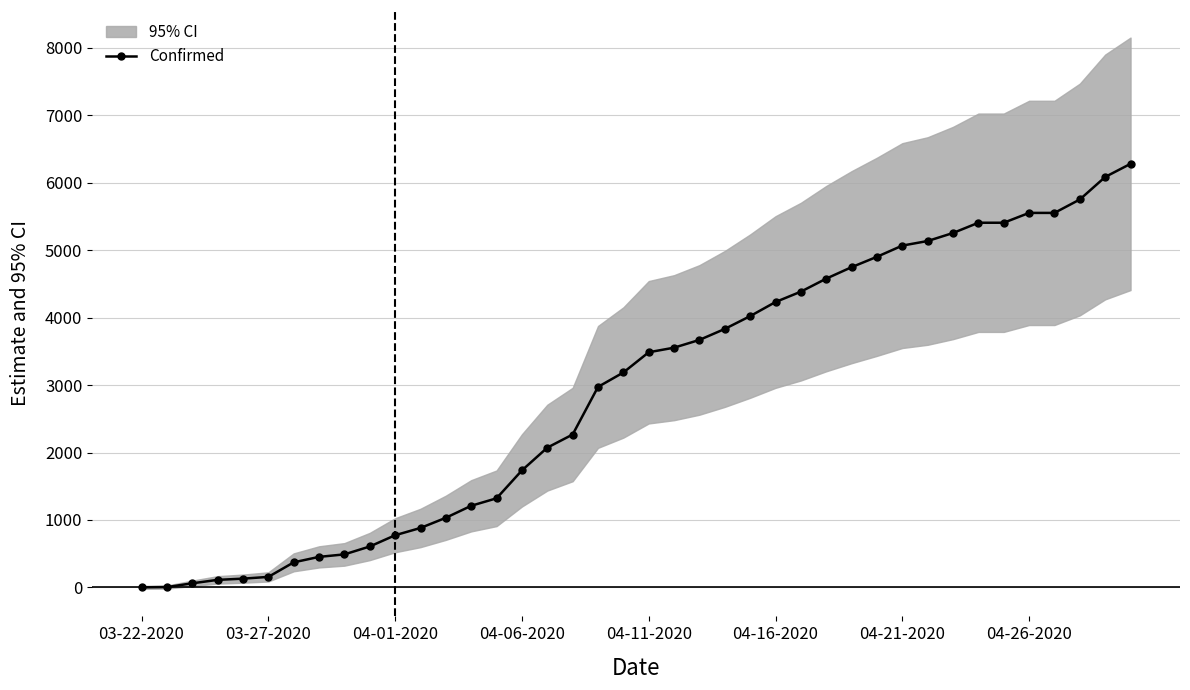

How many values exceed 3487?

19